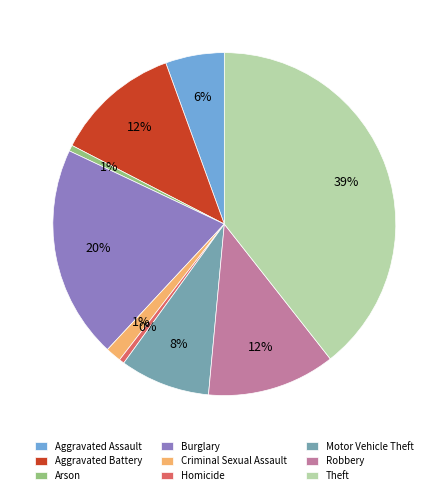

Is it true that Motor Vehicle Theft is 8% of the pie?

True